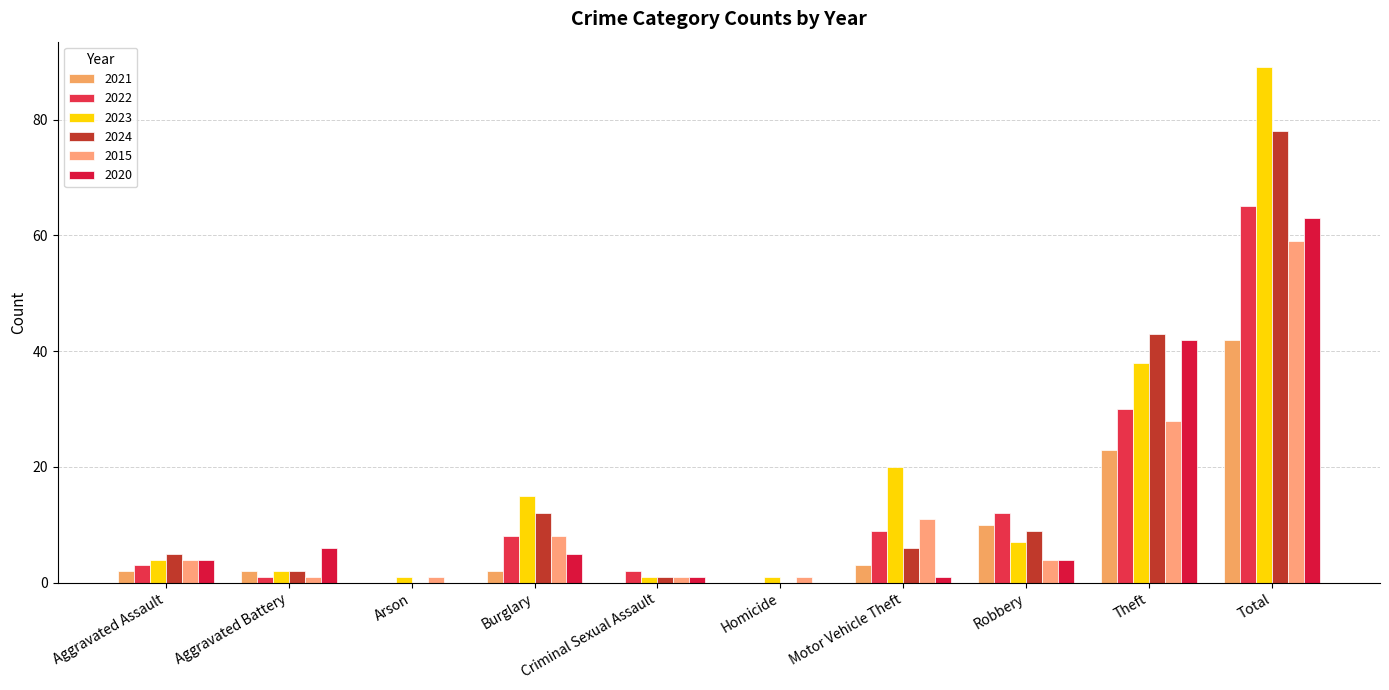

At which category is the sum across all series the highest?

Total